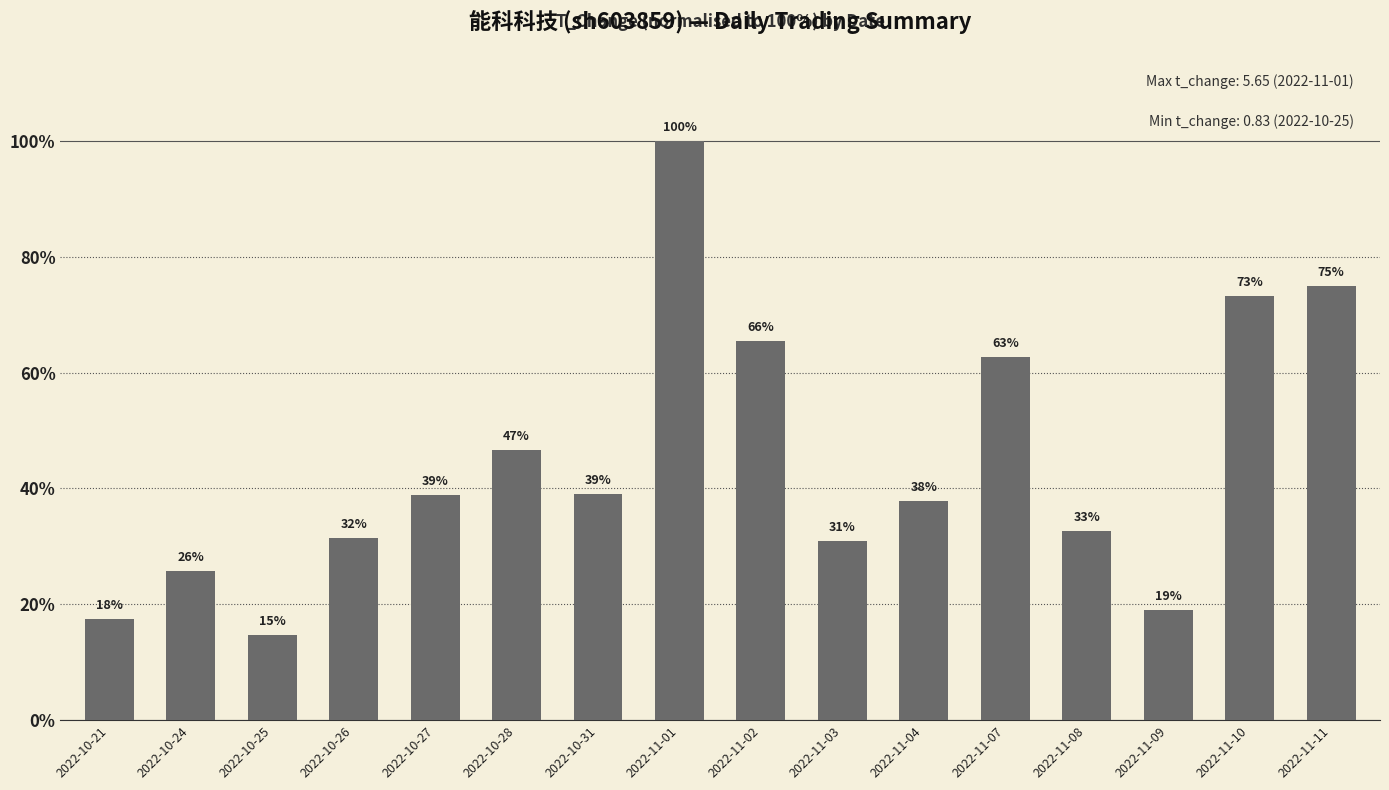

True or false: the data shows 40.6 at 2022-11-10.

False